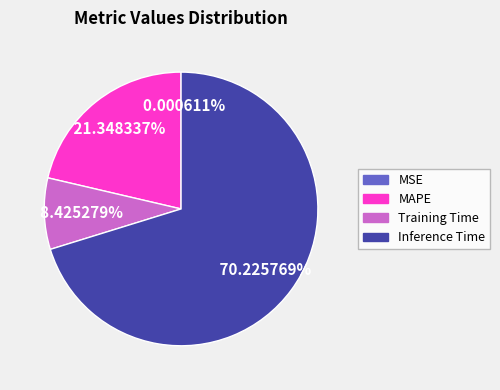

Is there any slice that represents more than half of the pie?

Yes